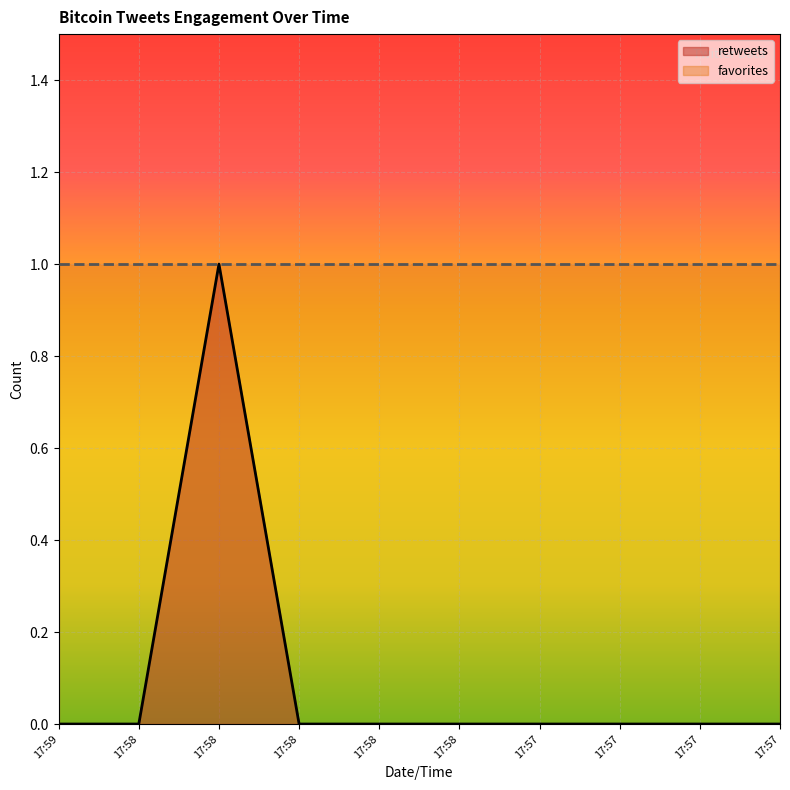

True or false: there are more than 0 points higher than both neighbors.

True